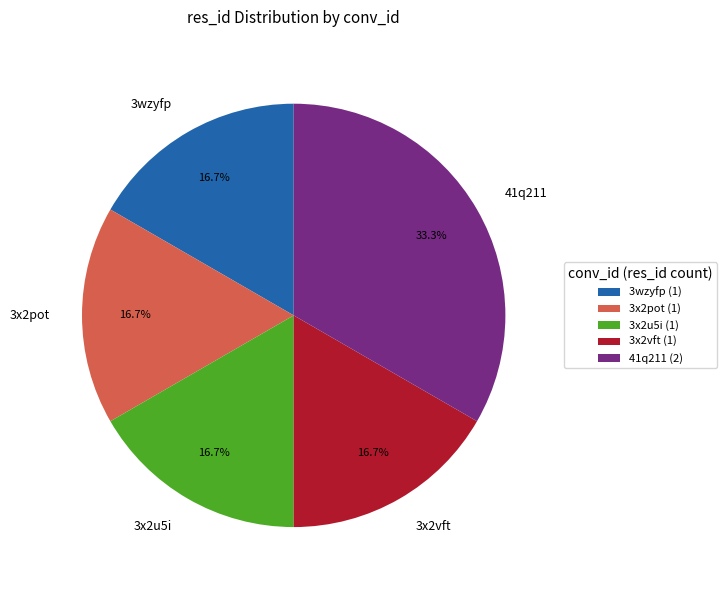

Is there any slice that represents more than half of the pie?

No